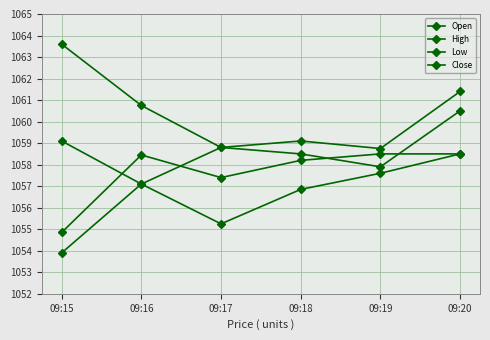

How many data points in Open are above 1058?

4